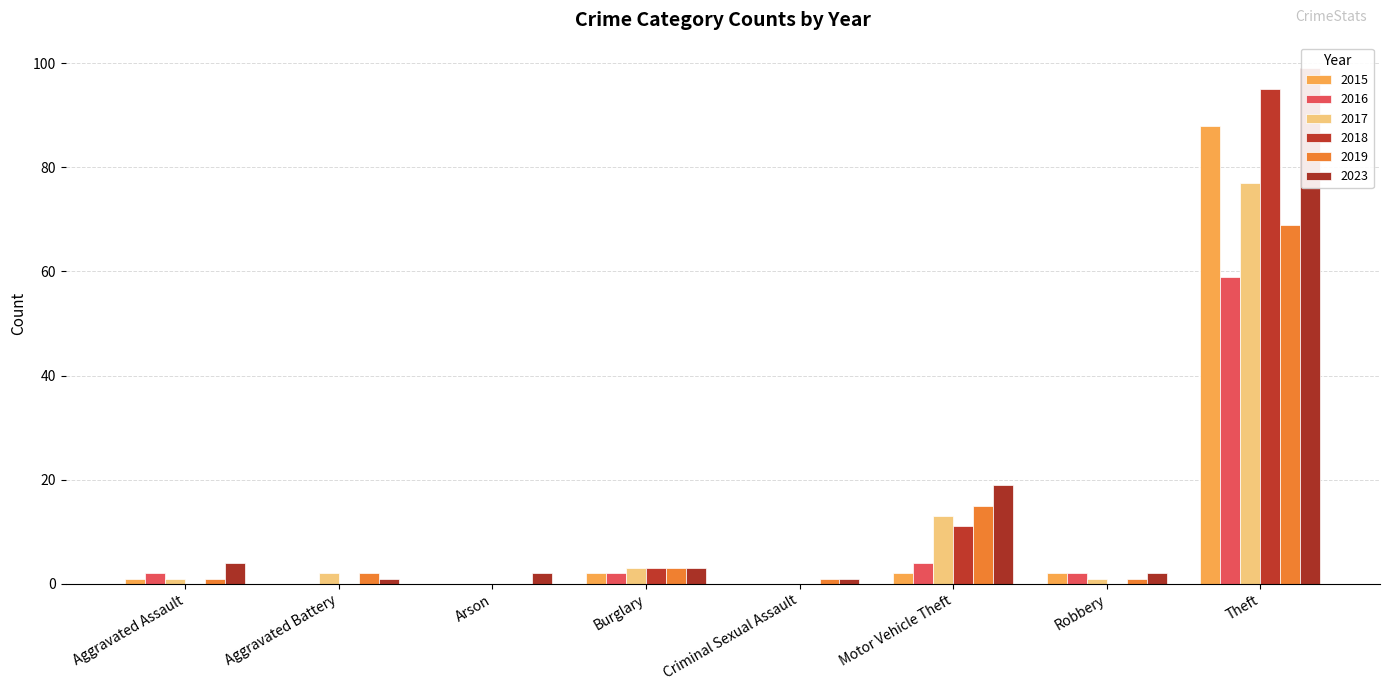

Reading left to right, transcribe all the data shown in this chart.

2015: 1	0	0	2	0	2	2	88
2016: 2	0	0	2	0	4	2	59
2017: 1	2	0	3	0	13	1	77
2018: 0	0	0	3	0	11	0	95
2019: 1	2	0	3	1	15	1	69
2023: 4	1	2	3	1	19	2	99